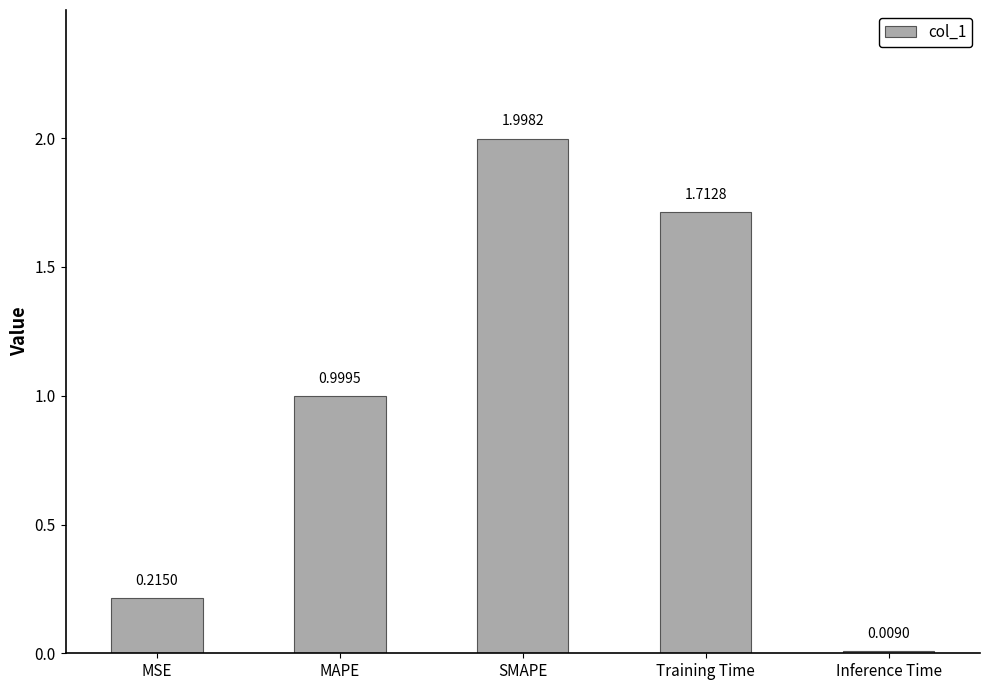

What is the label of the 3rd bar from the left?

SMAPE